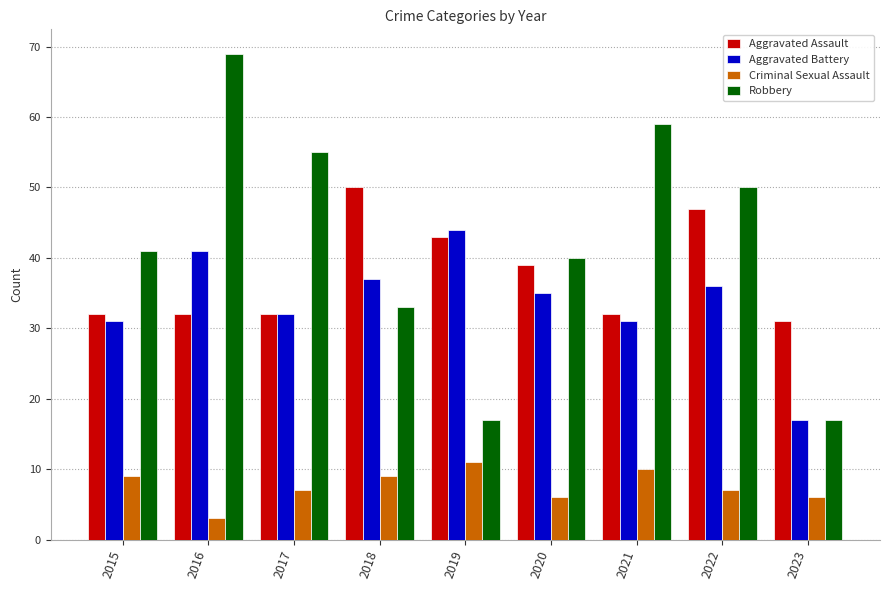

The value of Criminal Sexual Assault at 2019 is 15. True or false?

False